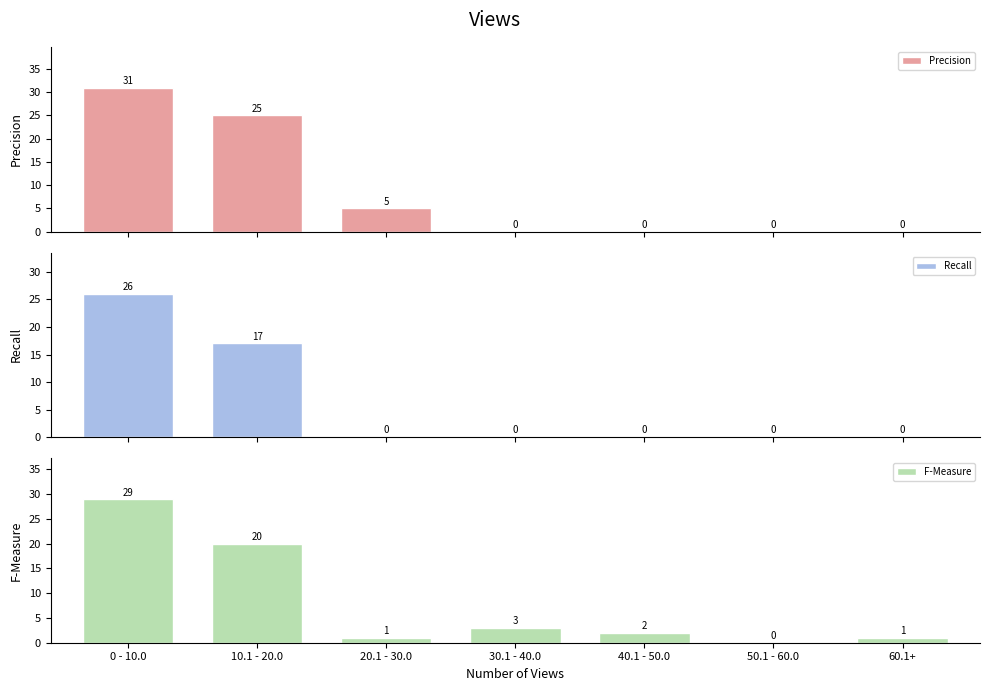

Reading left to right, list all the values displayed in this chart.

Precision: 31	25	5	0	0	0	0
Recall: 26	17	0	0	0	0	0
F-Measure: 29	20	1	3	2	0	1